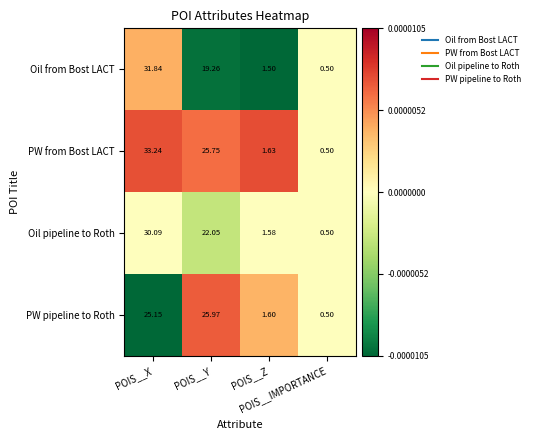

Which series has the largest range (max minus min)?

PW from Bost LACT